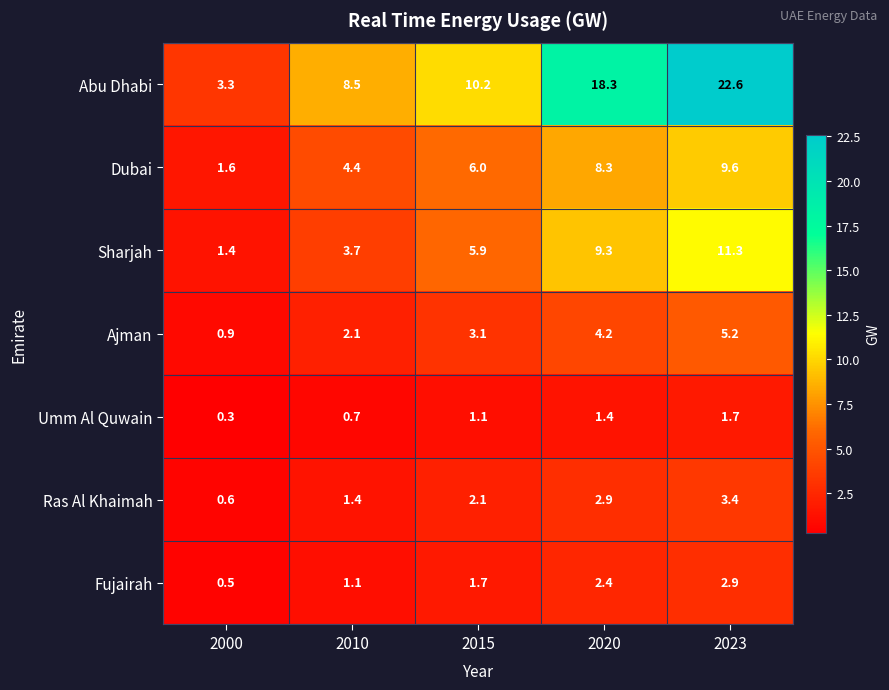

What is the sum of the Umm Al Quwain values at 2010 and 2023?

2.4